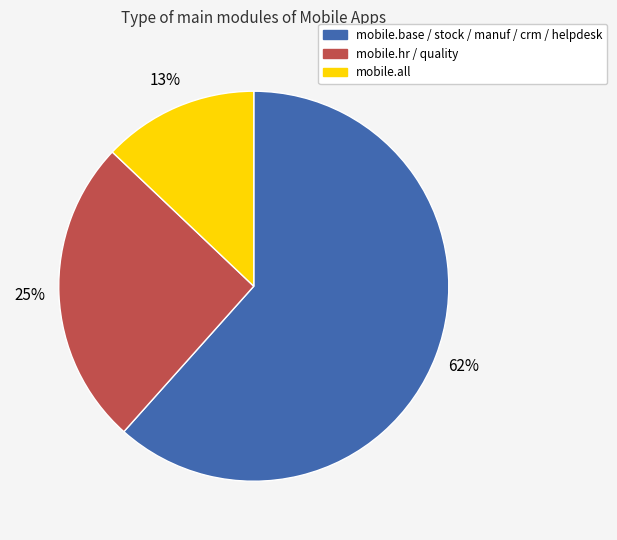

To the nearest percent, what is the difference between the largest and smallest slice percentages?

49%